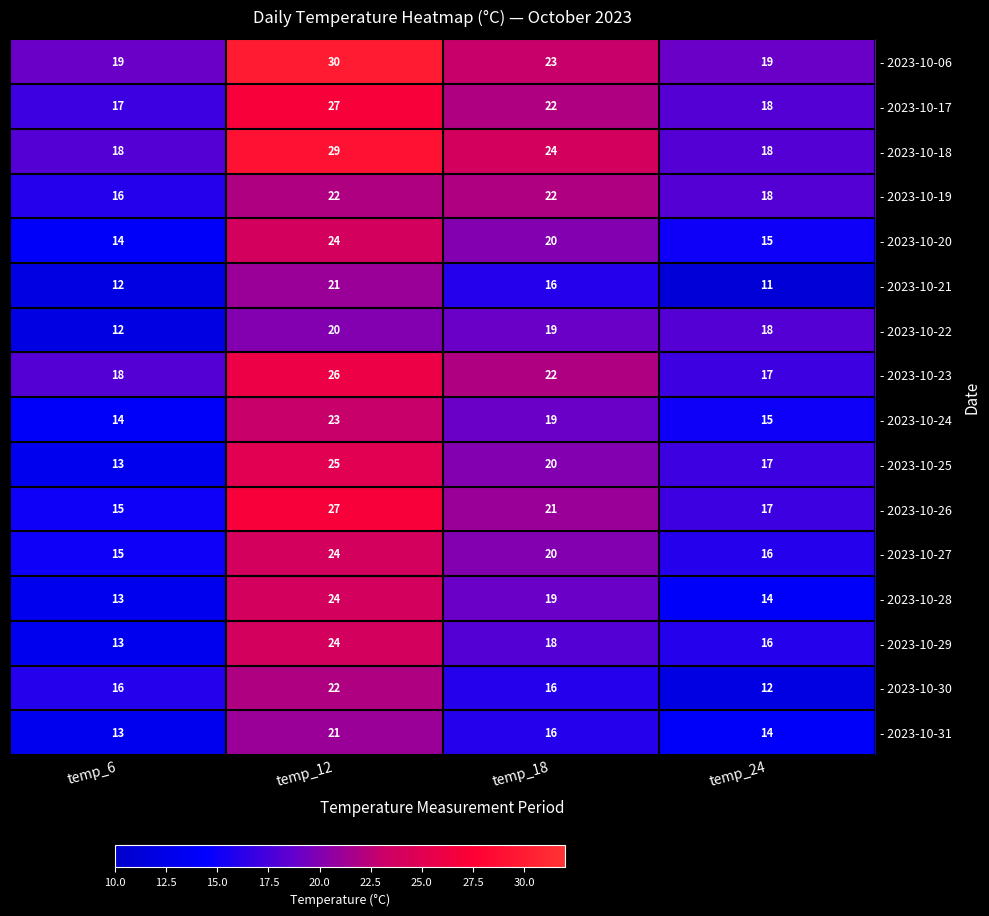

How many distinct data groups are displayed?

16